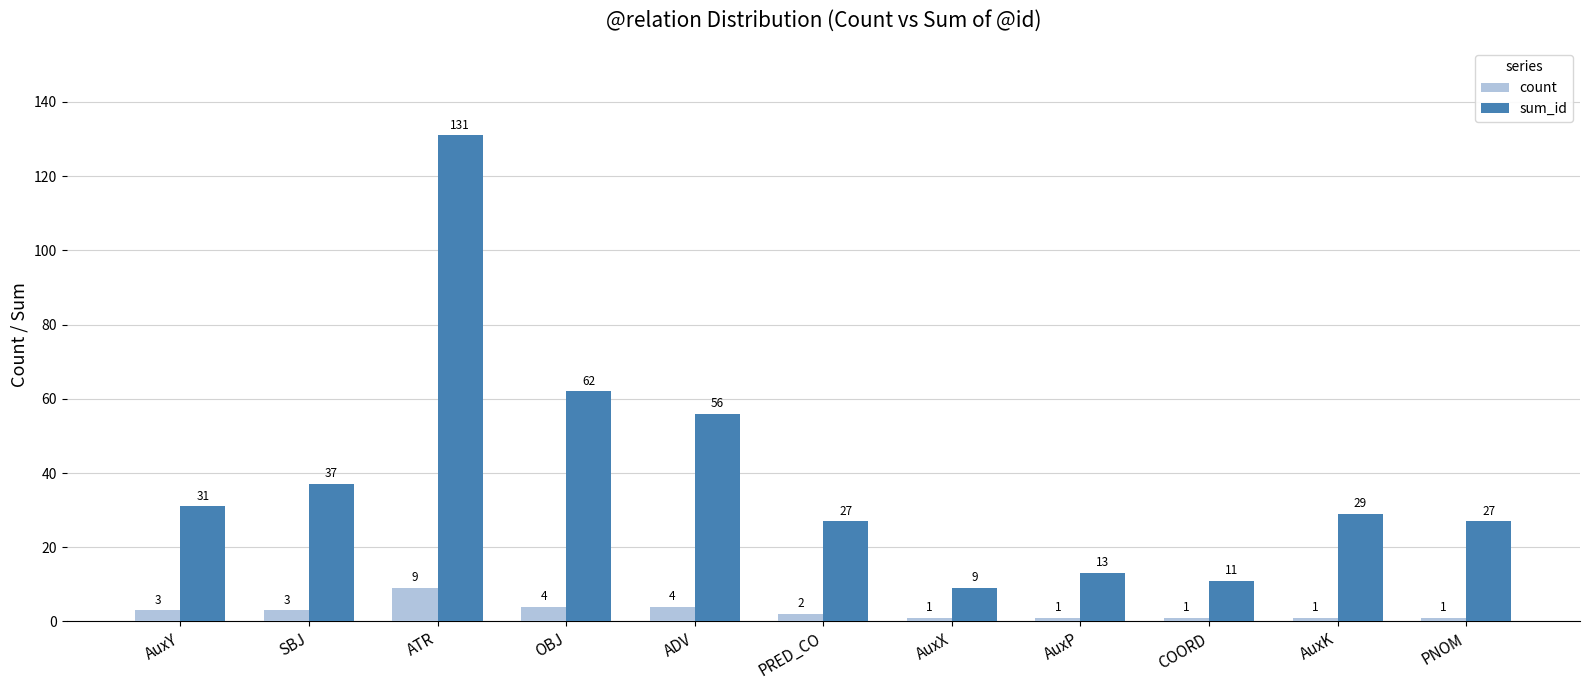

Which series has the largest total across all categories?

sum_id